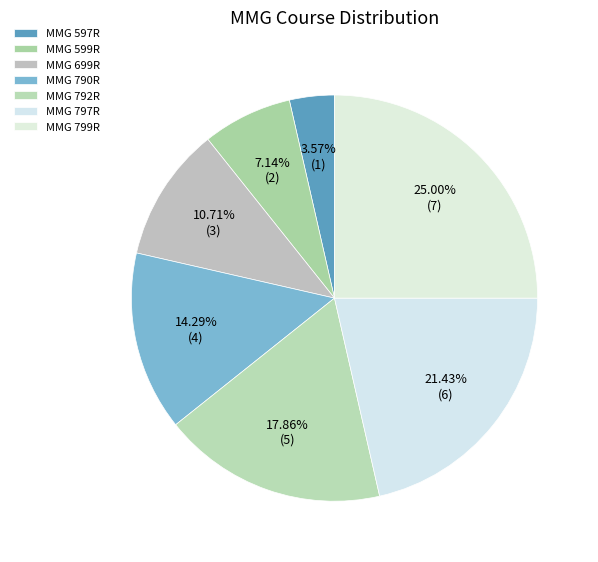

Rank the categories by value from lowest to highest.

MMG 597R, MMG 599R, MMG 699R, MMG 790R, MMG 792R, MMG 797R, MMG 799R